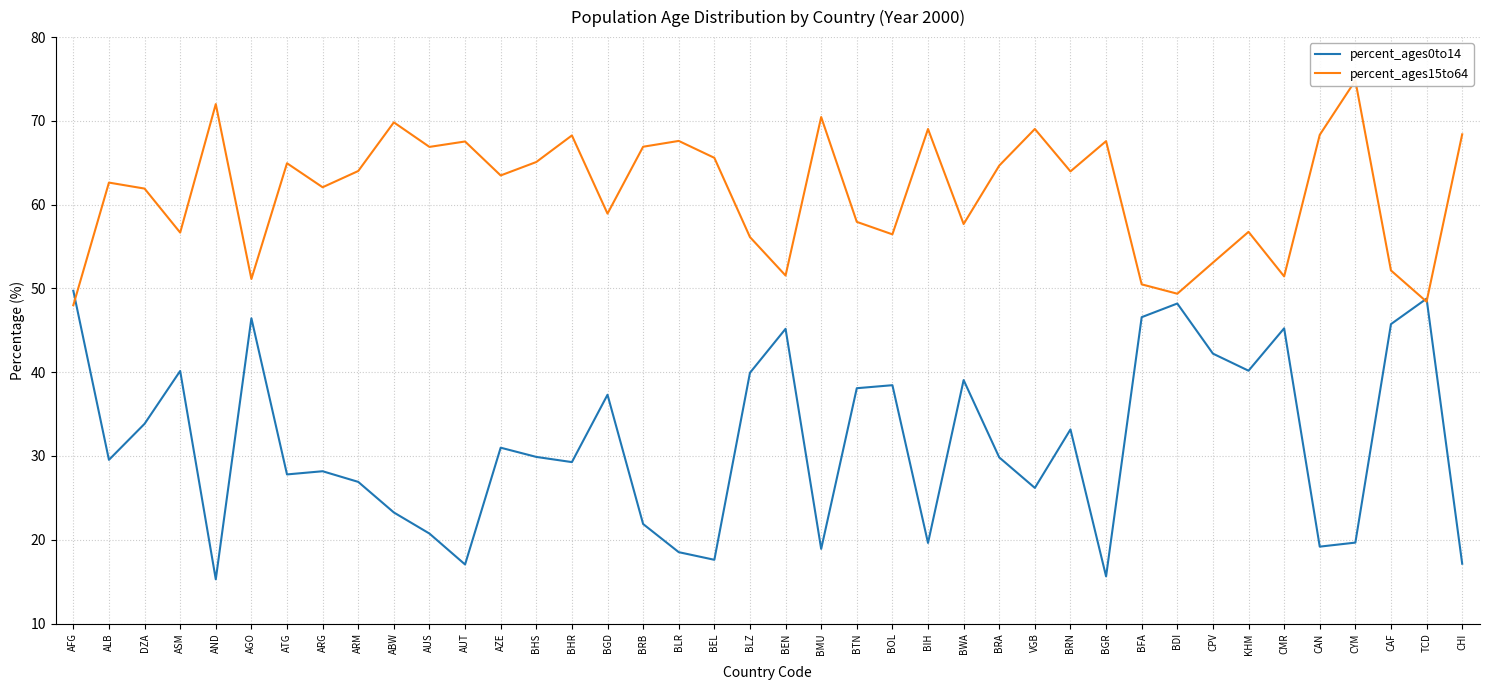

In percent_ages0to14, how many points are lower than both neighbors (excluding endpoints)?

12